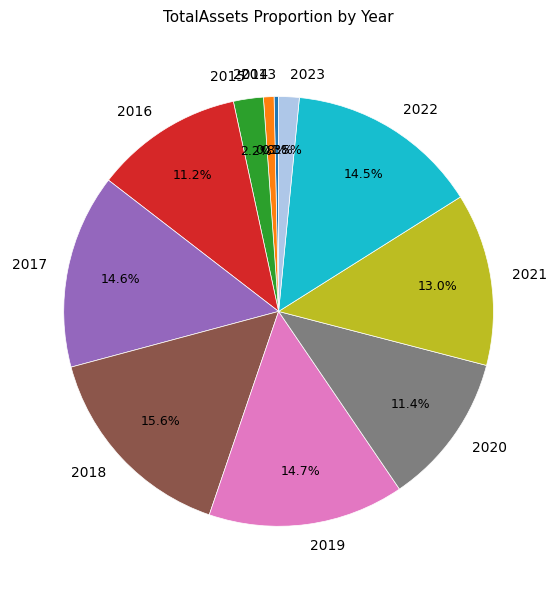

Is there a majority slice in this chart?

No